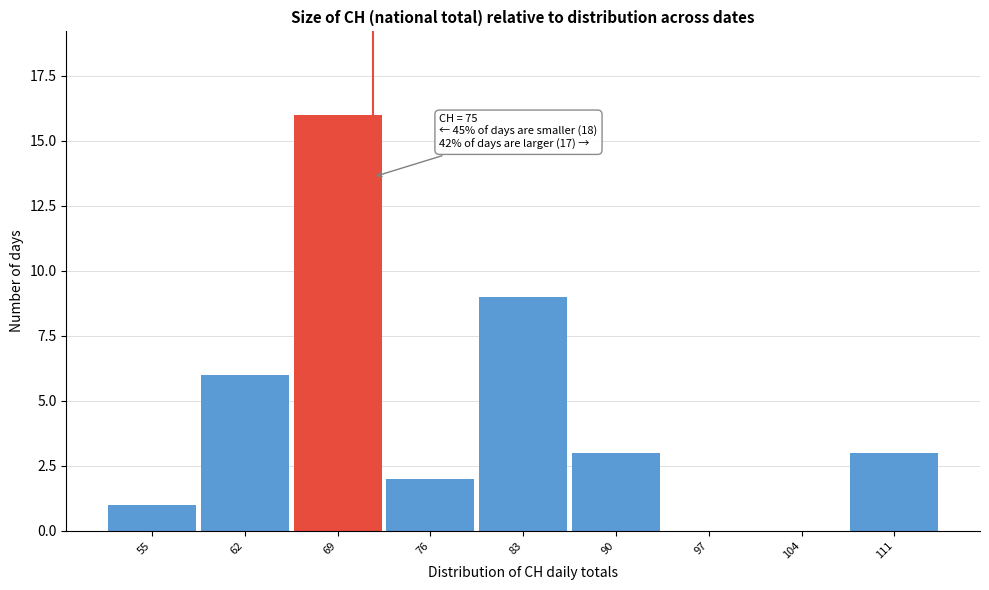

Reading right to left, what are all the values shown in this chart?

111=3	104=0	97=0	90=3	83=9	76=2	69=16	62=6	55=1